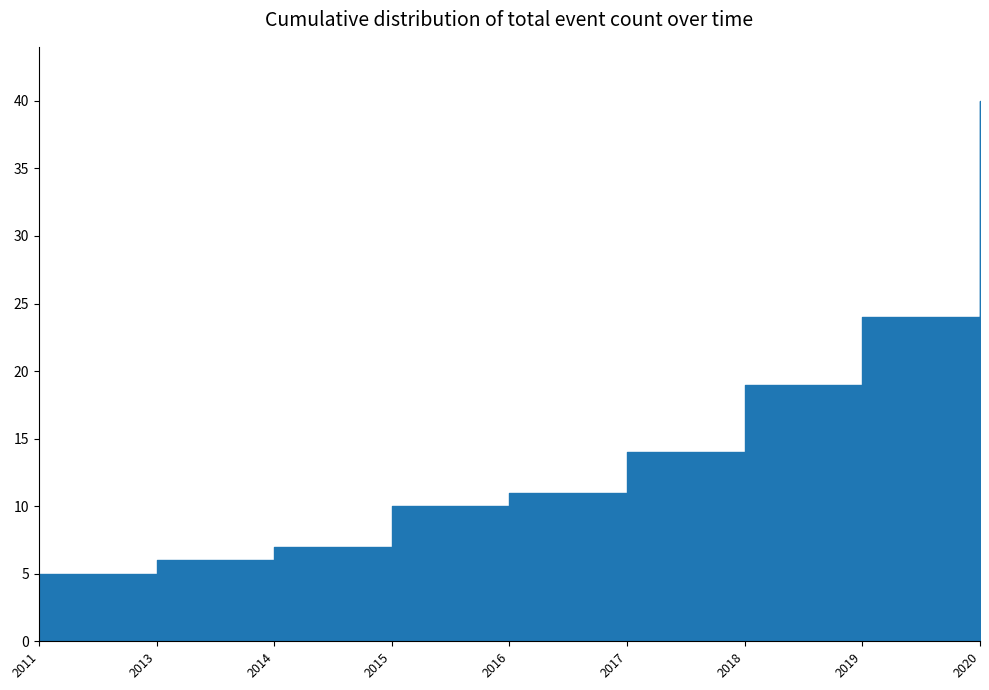

Which label corresponds to the smallest value in the chart?

2011-01